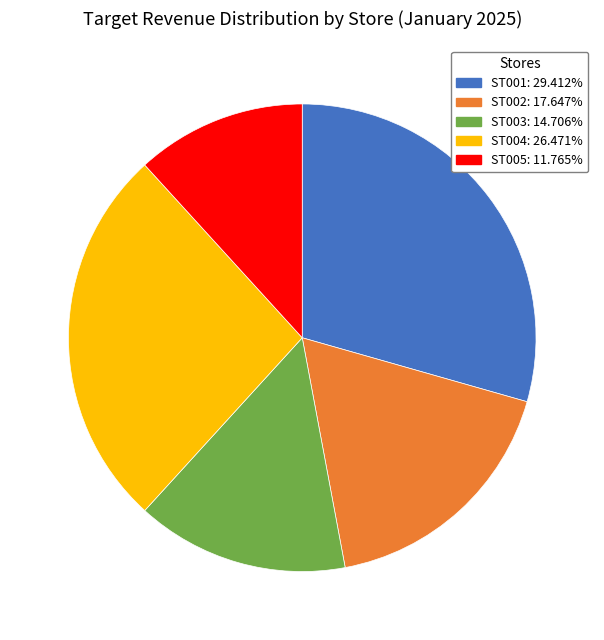

Rank the categories by value from lowest to highest.

ST005, ST003, ST002, ST004, ST001